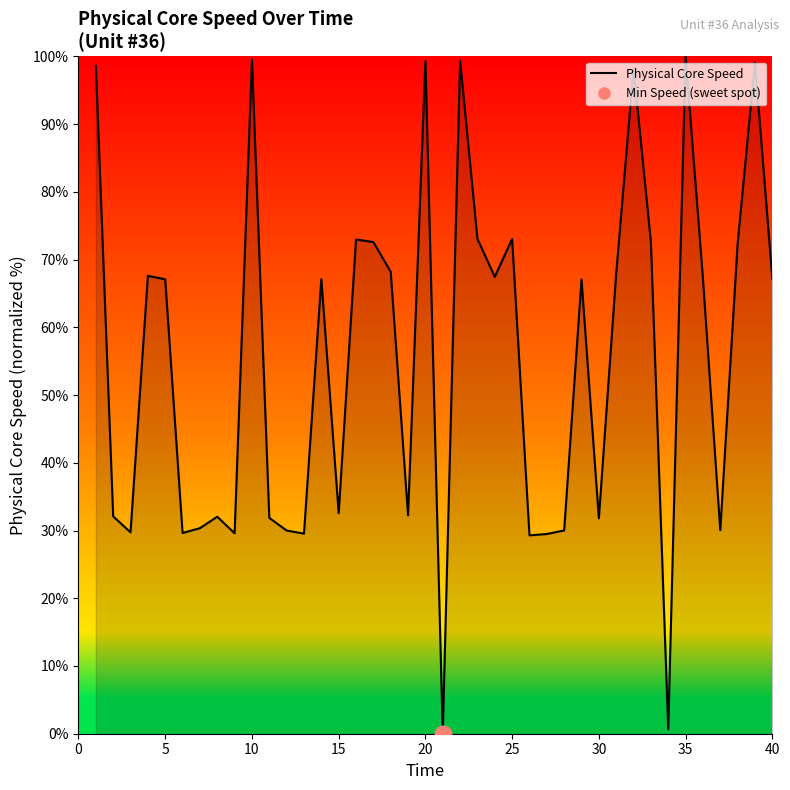

How many lines are shown in the chart?

1